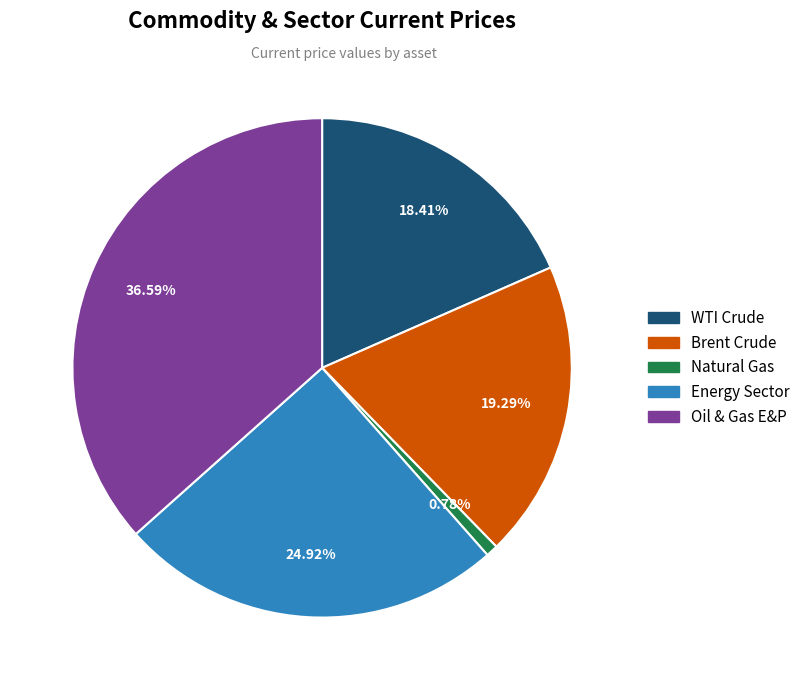

Is there a majority slice in this chart?

No